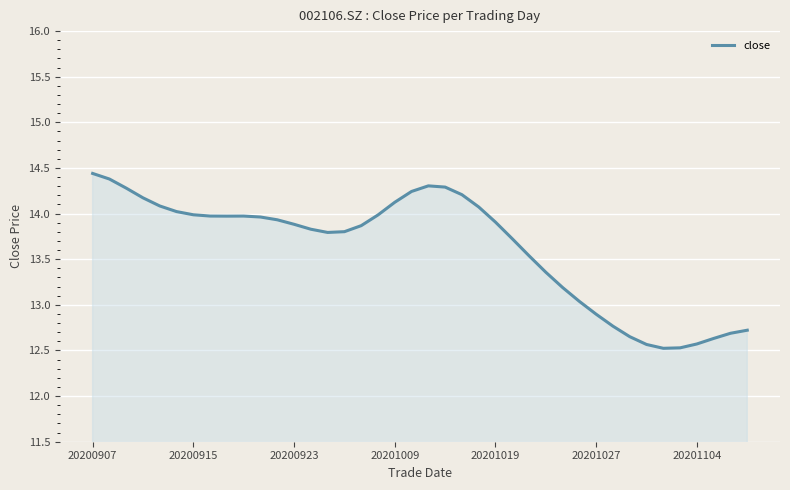

How many series are shown in this chart?

1